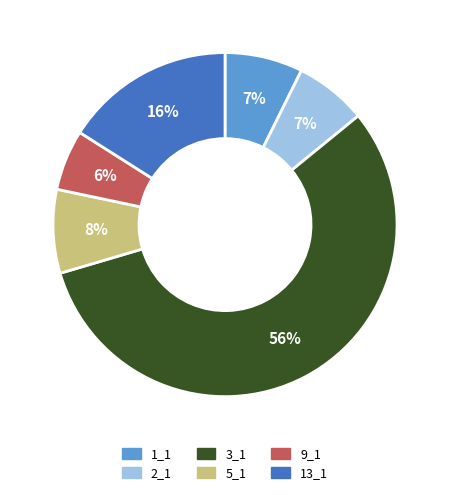

Do 3_1 and 13_1 together represent more than half of the pie?

Yes